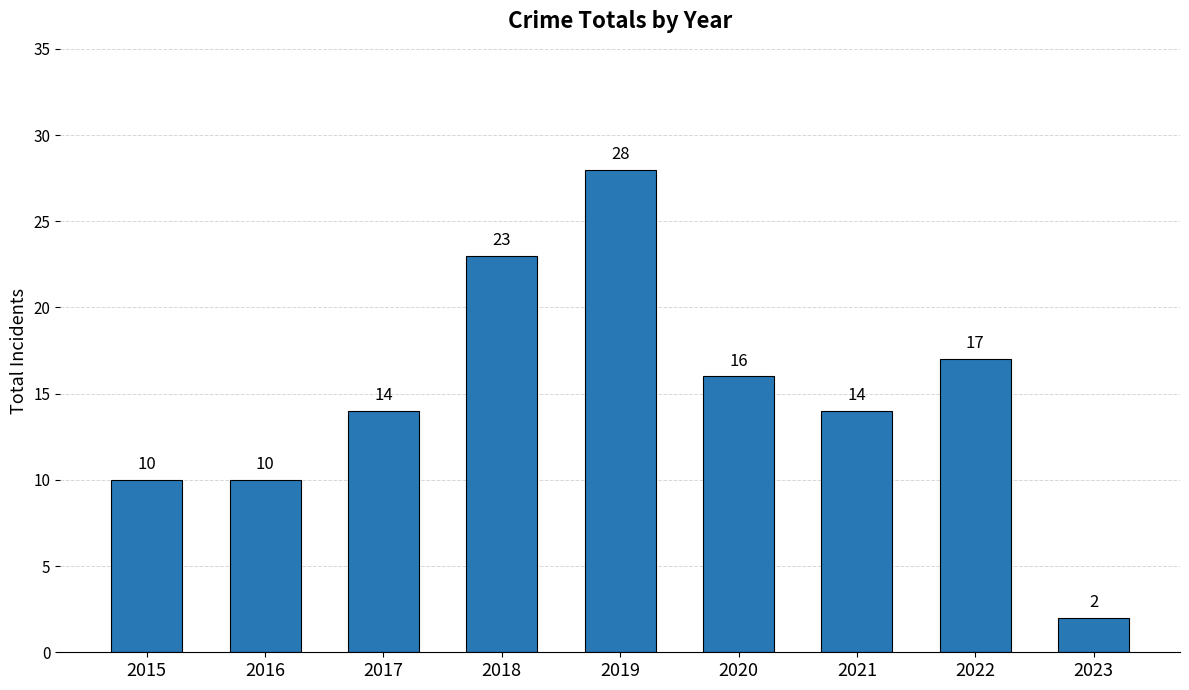

Which has a higher value, 2017 or 2020?

2020